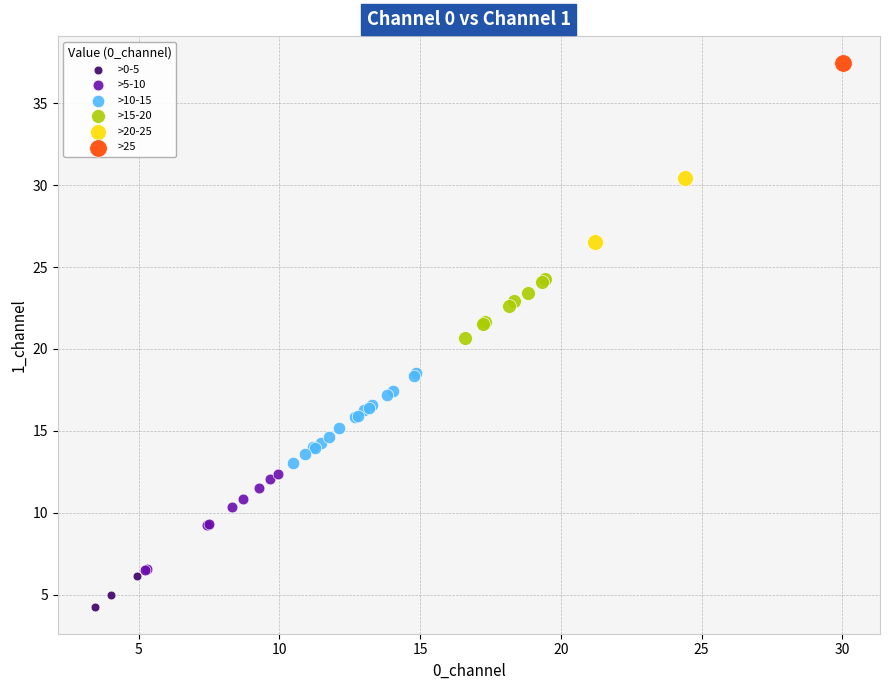

What are all the series names shown in the legend?

>0-5, >5-10, >10-15, >15-20, >20-25, >25